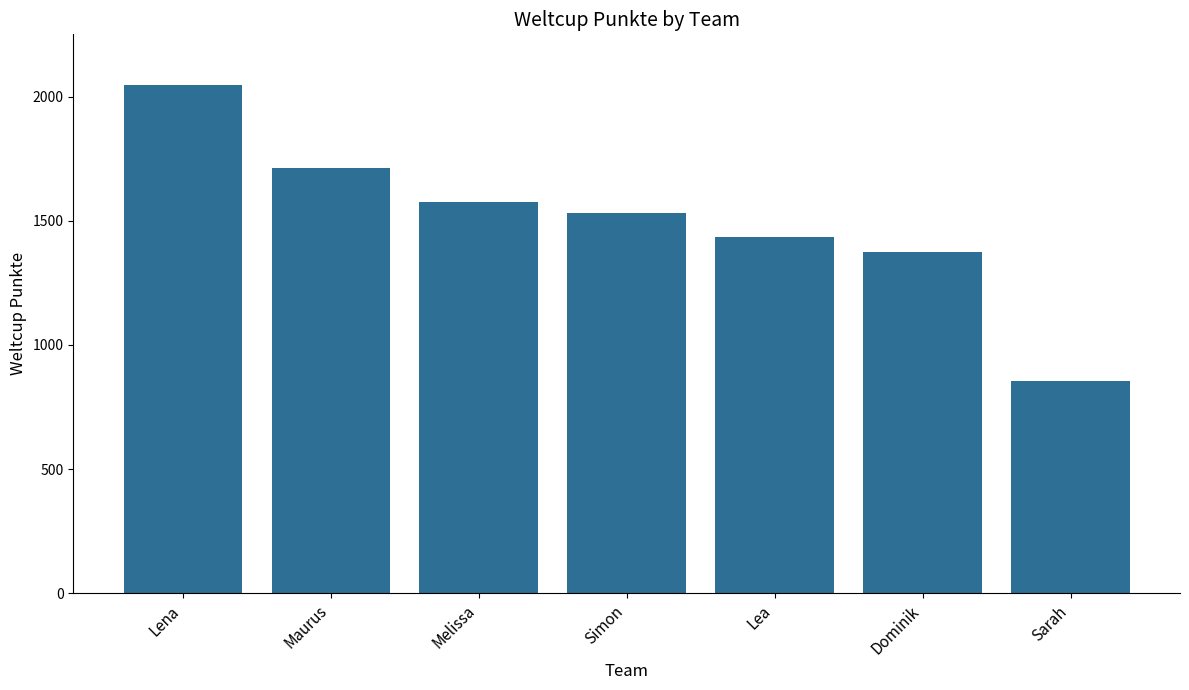

Rank the categories by value from lowest to highest.

Sarah, Dominik, Lea, Simon, Melissa, Maurus, Lena